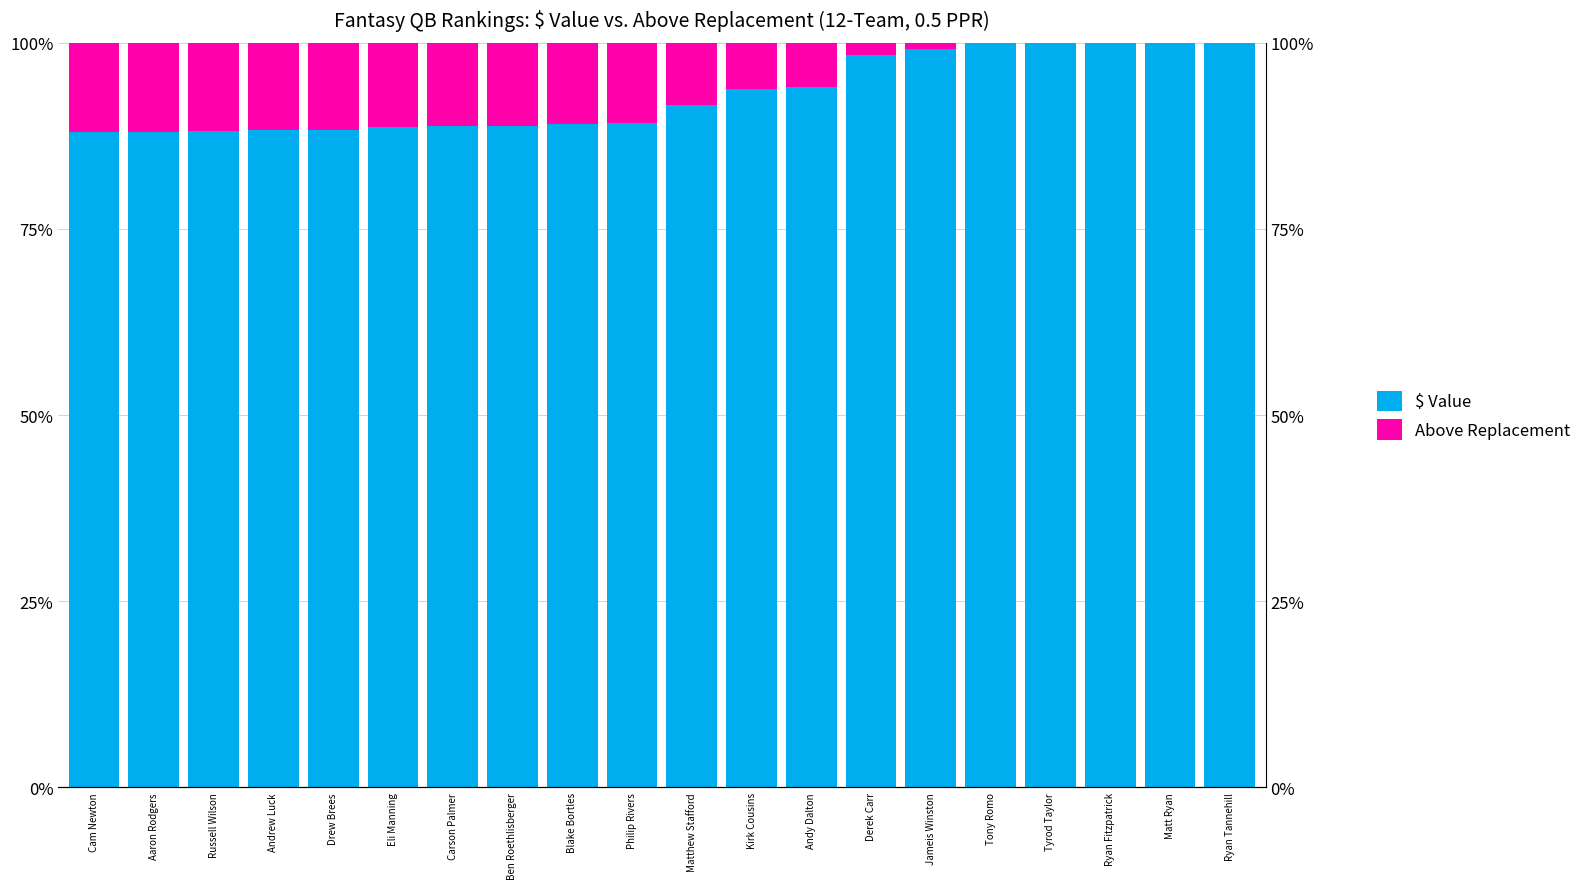

List the series in order of their peak value, highest first.

$ Value, Above Replacement